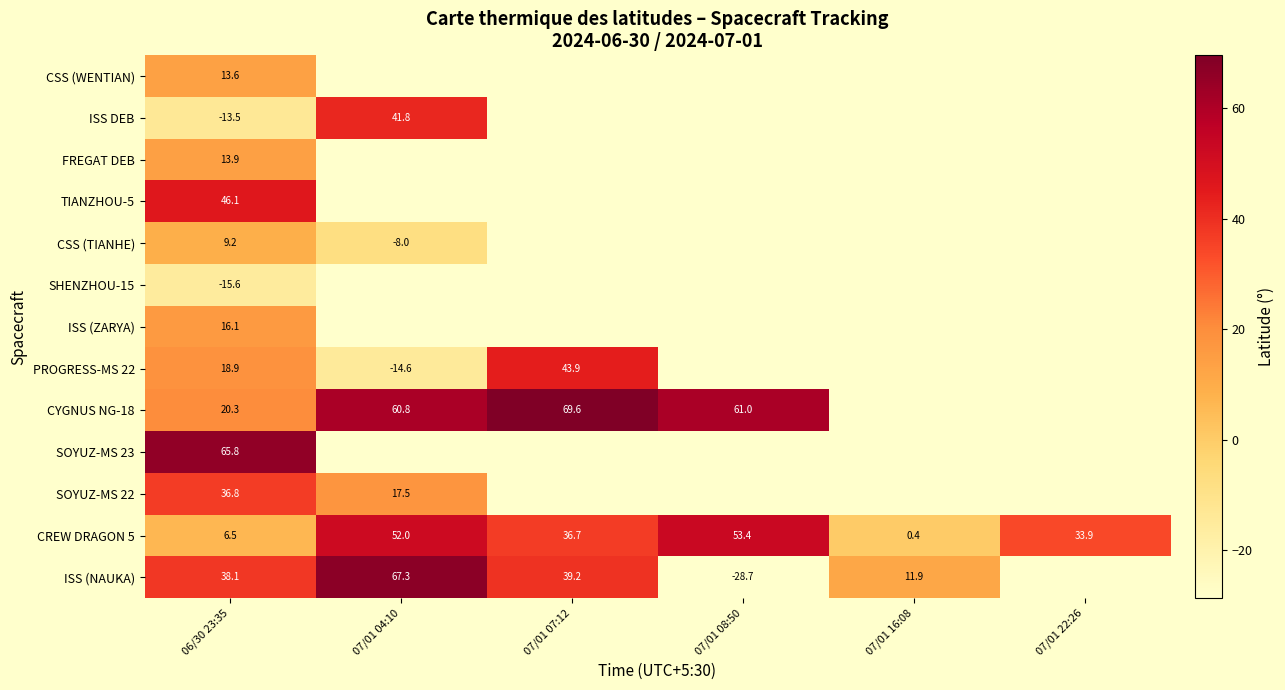

Between 06/30 23:35 and 07/01 04:10, which is larger?

07/01 04:10